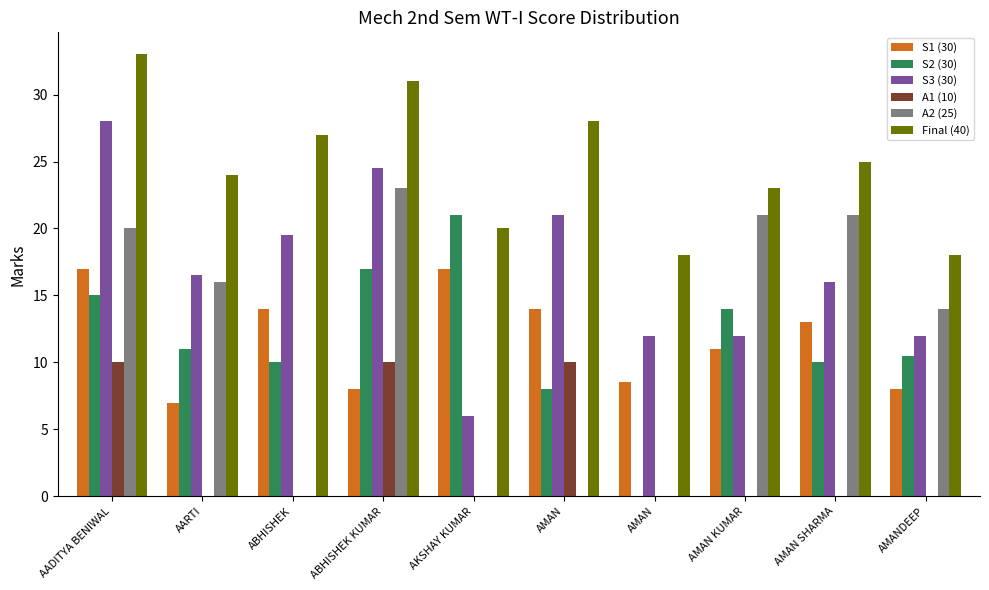

What is the label of the 7th bar from the left?

AMAN